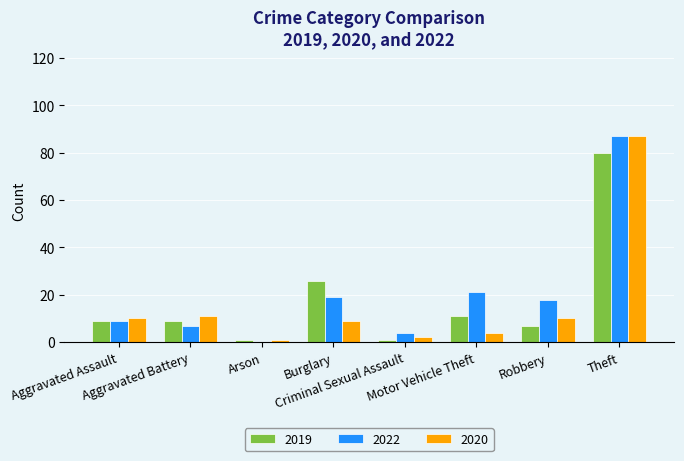

What is the sum of all 2022 values?

165